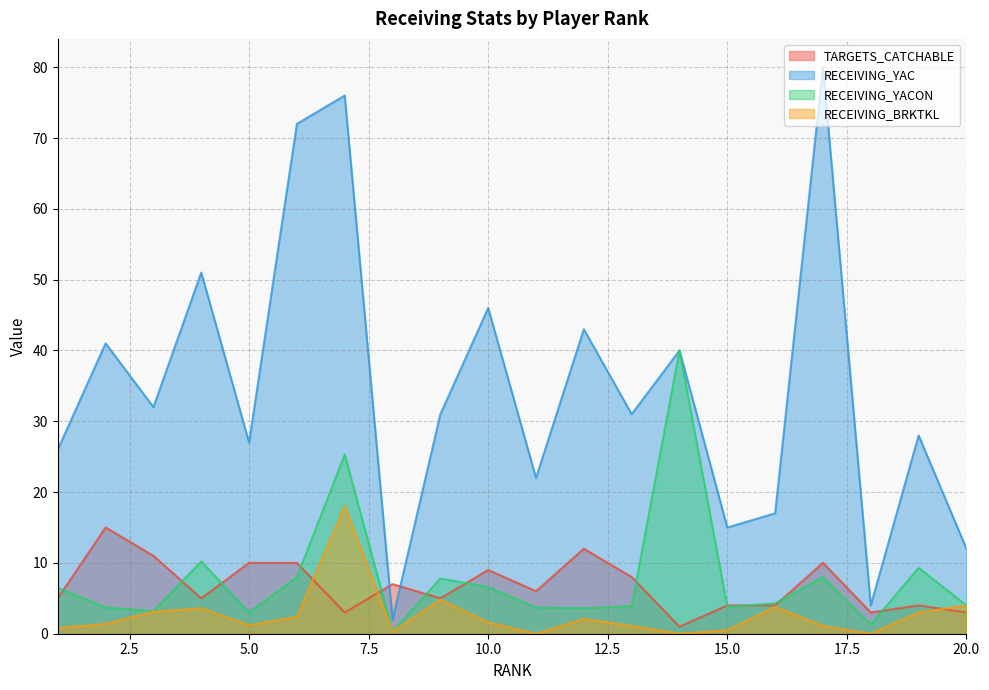

True or false: RECEIVING_BRKTKL and RECEIVING_YACON cross at least once.

False